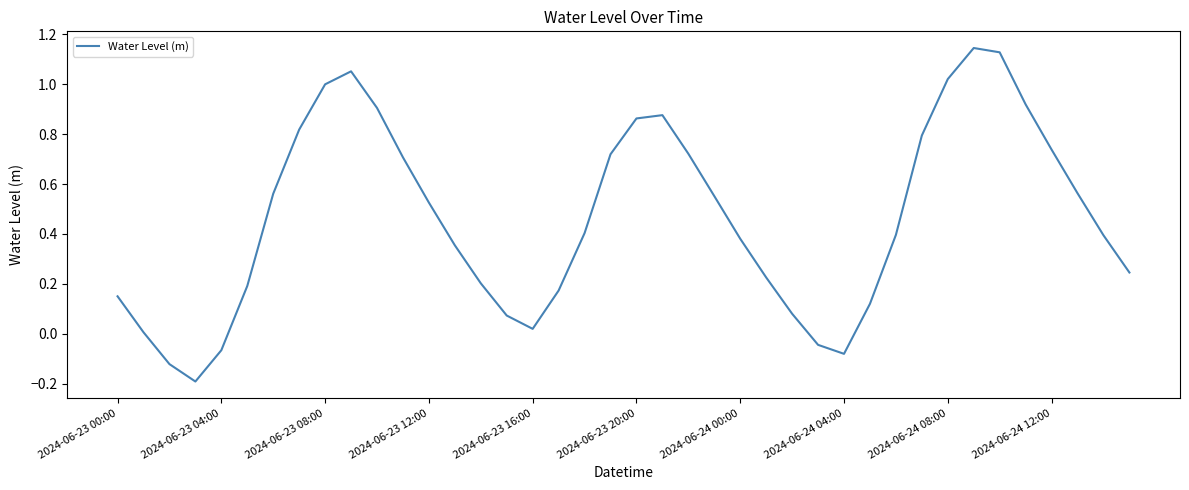

How many points are lower than both their immediate neighbors (excluding endpoints)?

3